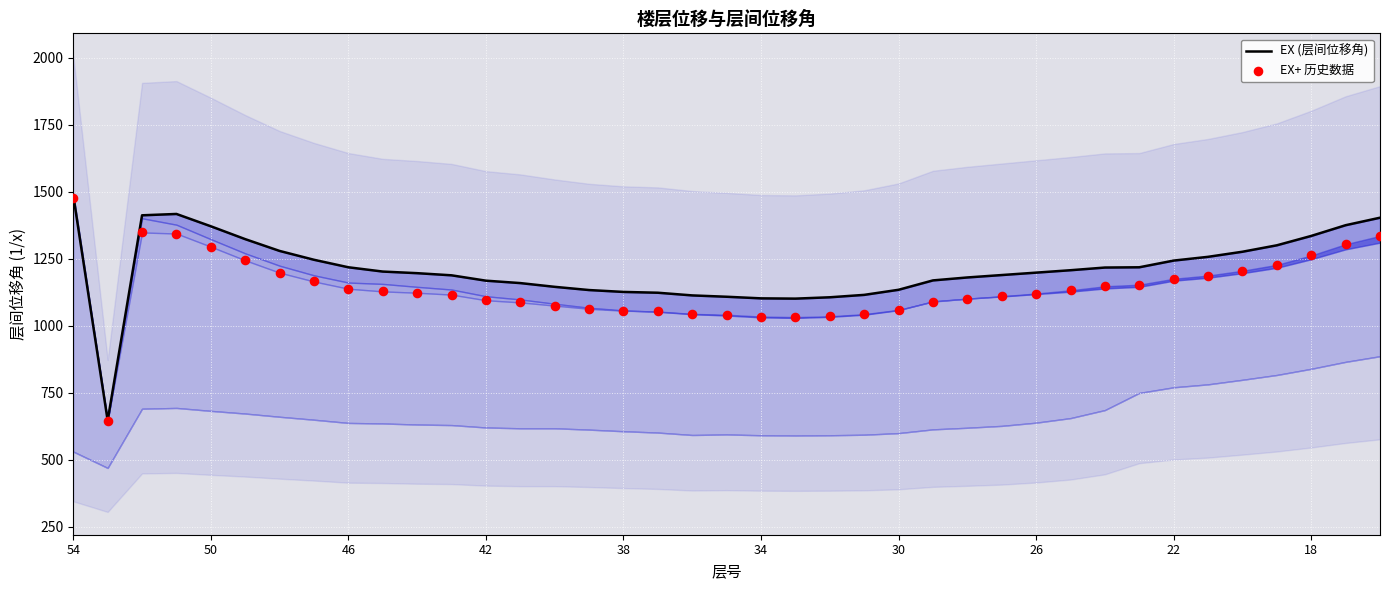

At how many categories does at least one series exceed 978?

38